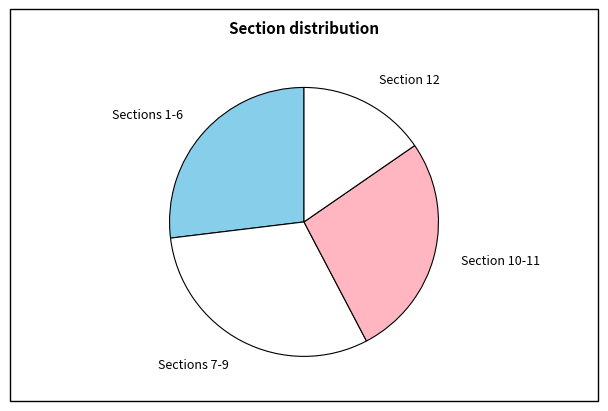

Which category has the smallest portion of the pie?

Section 12